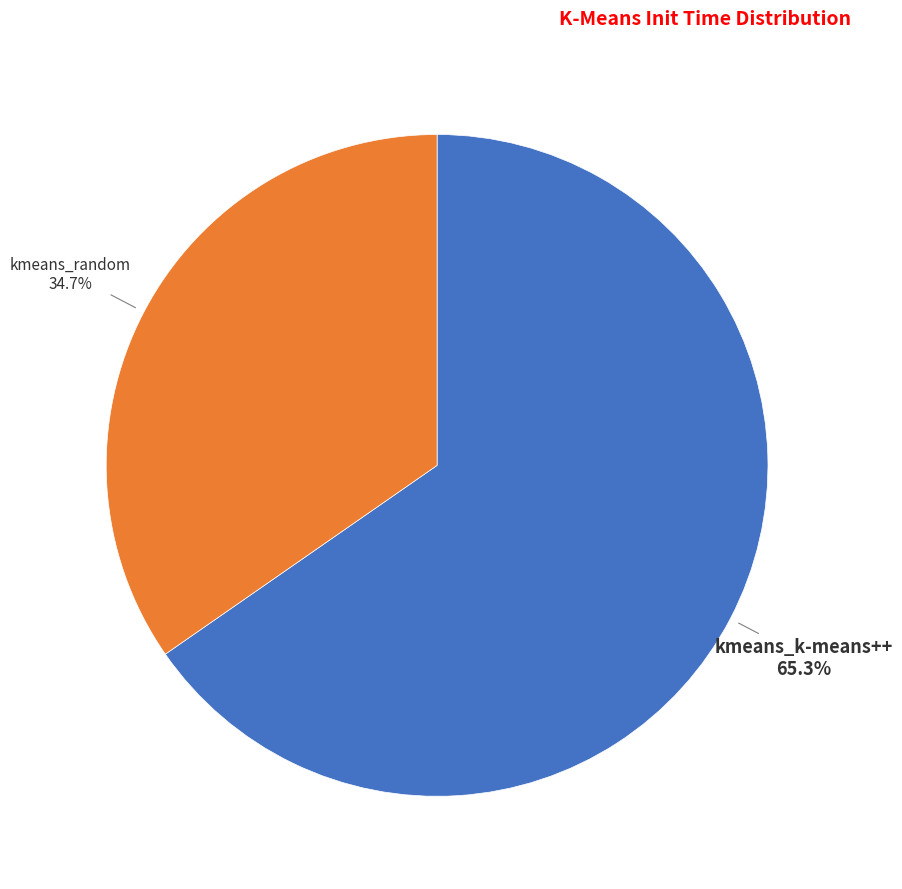

How much of the chart is everything except kmeans_random?

65.3%